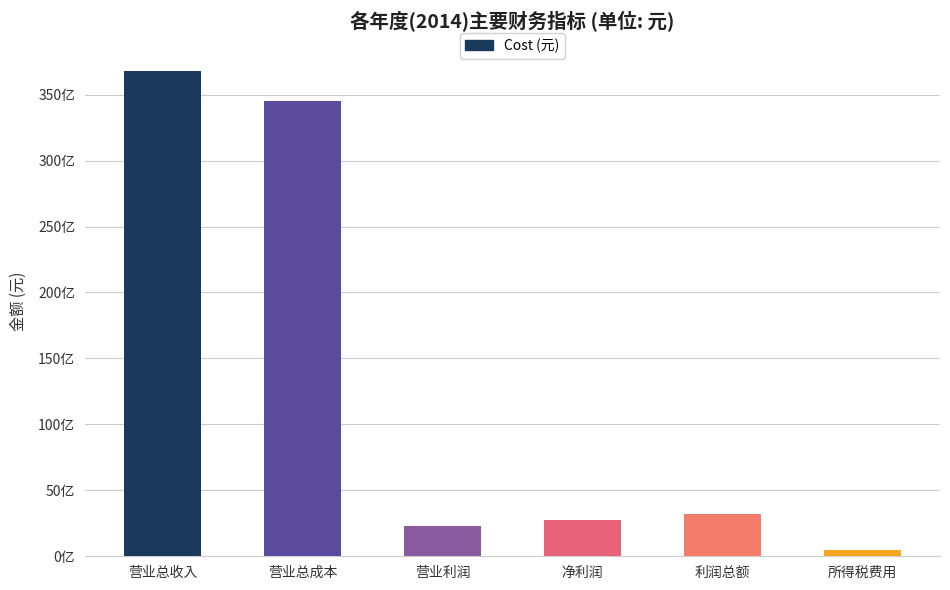

Is it true that the value at 营业总收入 is 58658679209?

False